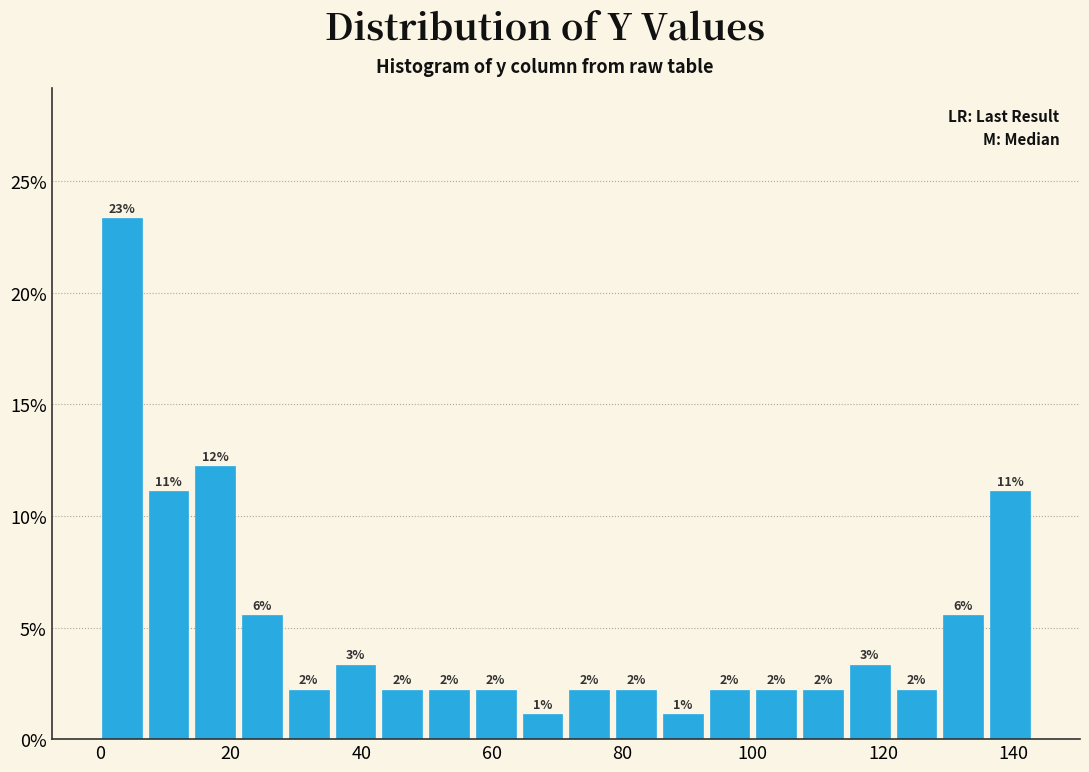

Read against the x-axis, roughly where is the centre of the tallest bar?

4